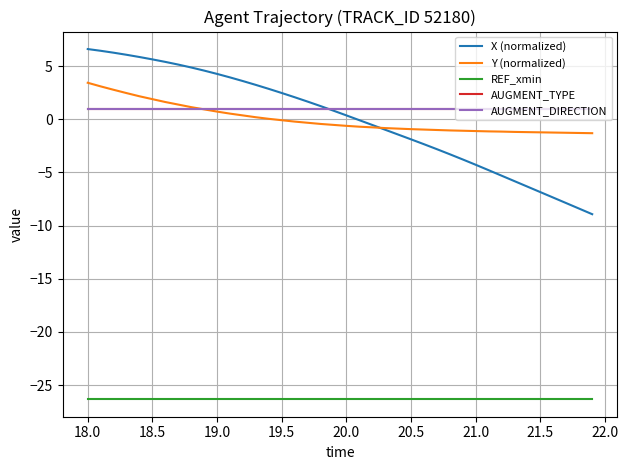

Is this an area chart (filled region under the line)?

No